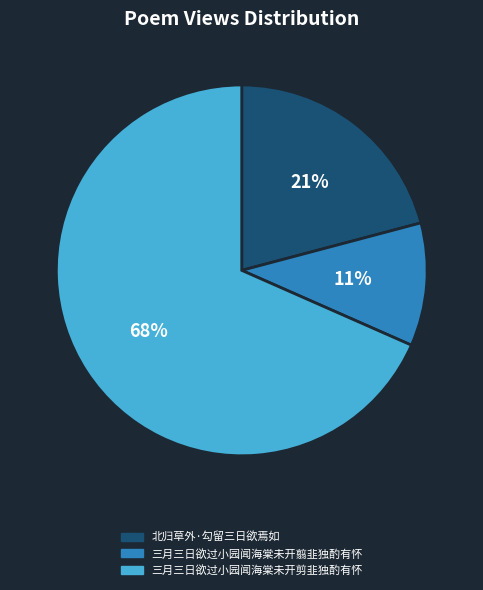

Rank the categories by value from lowest to highest.

三月三日欲过小园闻海棠未开翦韭独酌有怀, 北归草外·勾留三日欲焉如, 三月三日欲过小园闻海棠未开剪韭独酌有怀